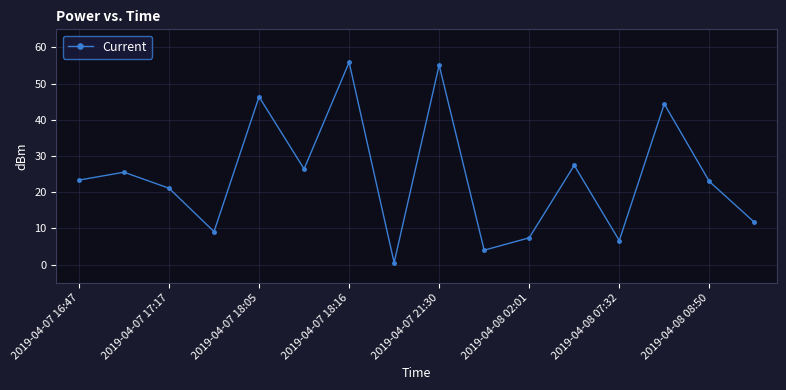

How many interior local peaks (higher than both neighbors) does the data have?

6